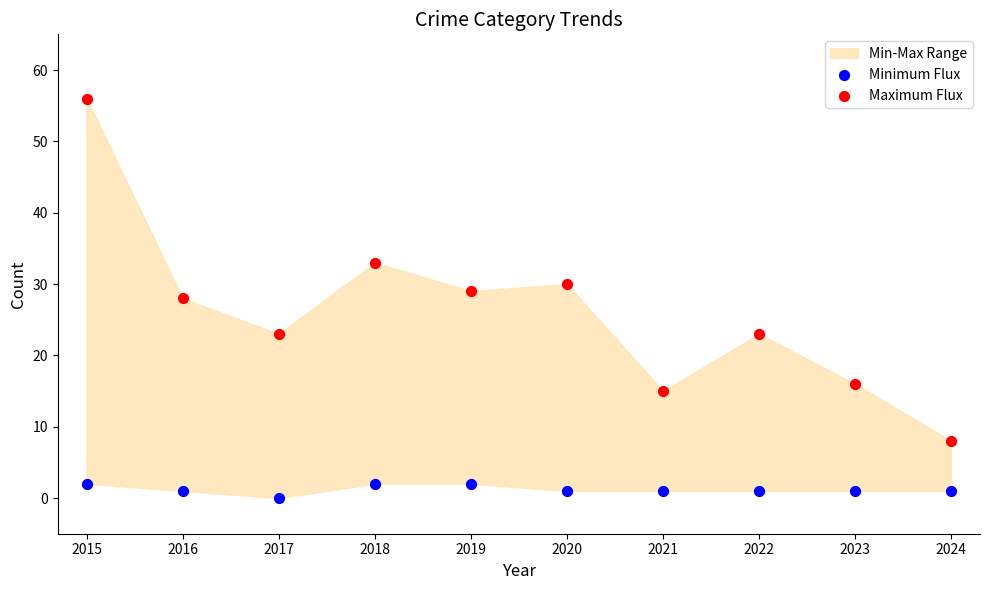

In the Maximum Flux series, what Y value is closest to 32?

33